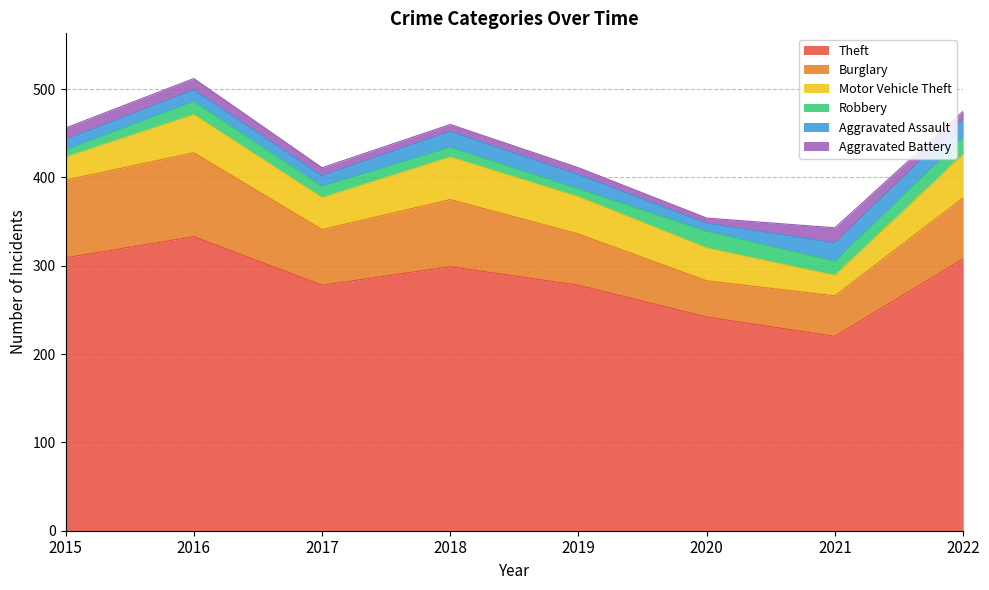

How many interior local peaks does the Aggravated Assault series have?

2